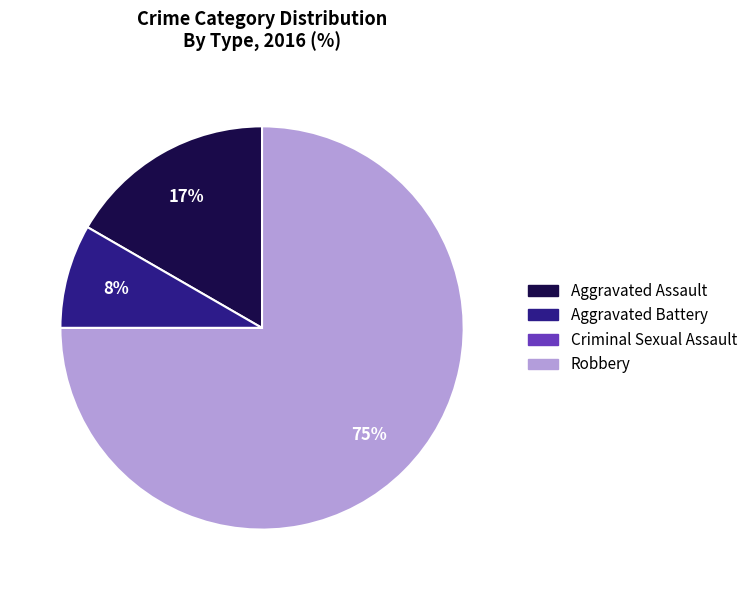

To the nearest percent, what percentage of the pie is Aggravated Battery?

8%